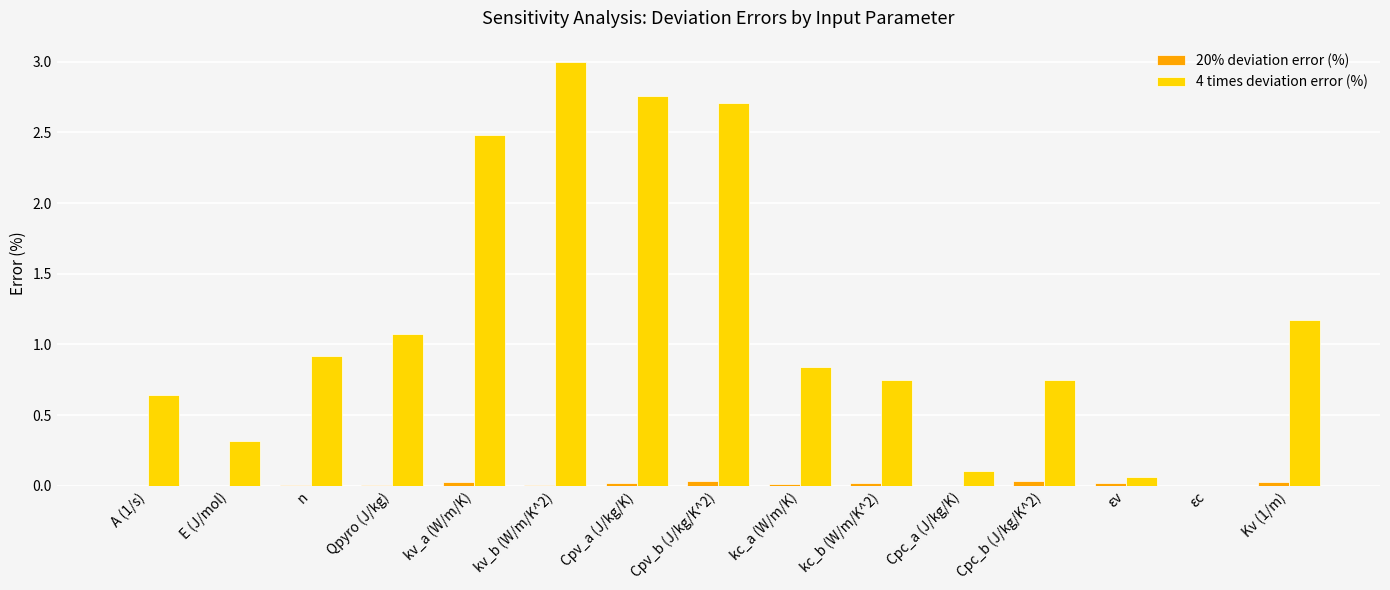

What is the sum of the 4 times deviation error (%) values at Qpyro (J/kg) and kv_b (W/m/K^2)?

4.1